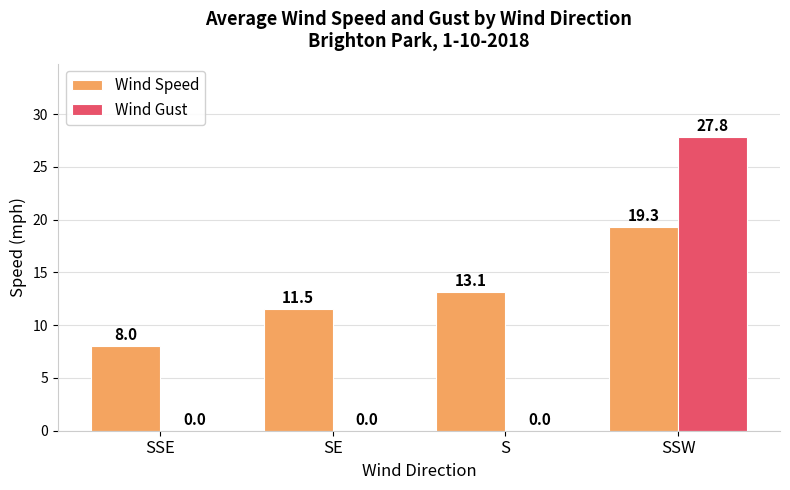

Between SSE and SE, which series saw the biggest shift?

Wind Speed